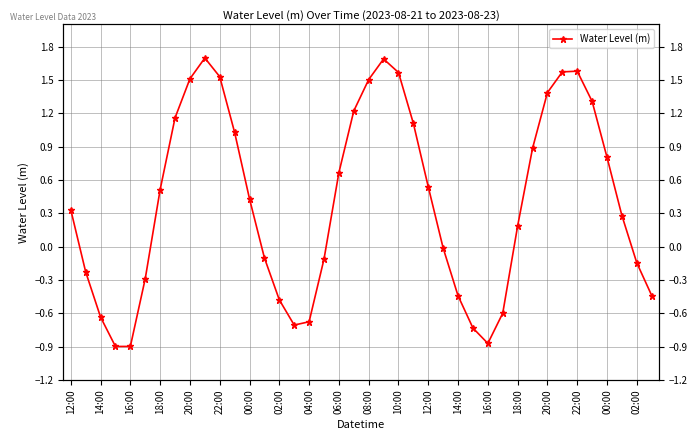

Does the chart have visible grid lines?

Yes